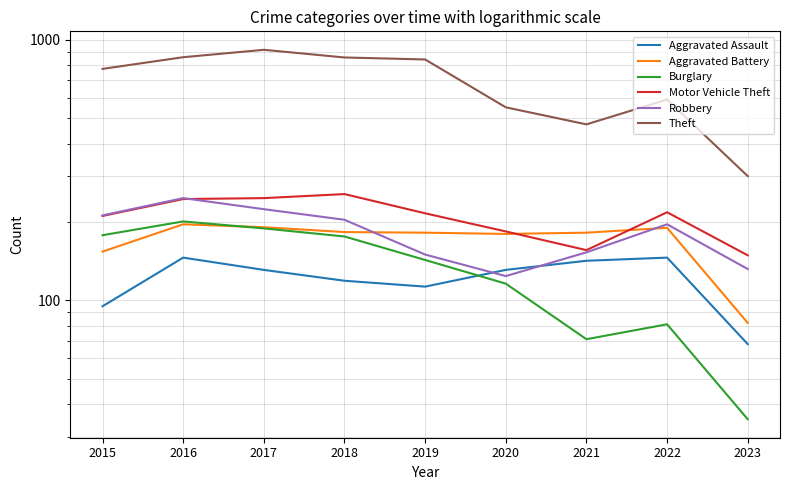

What is the difference between the second highest and second lowest values in the Motor Vehicle Theft series?

91